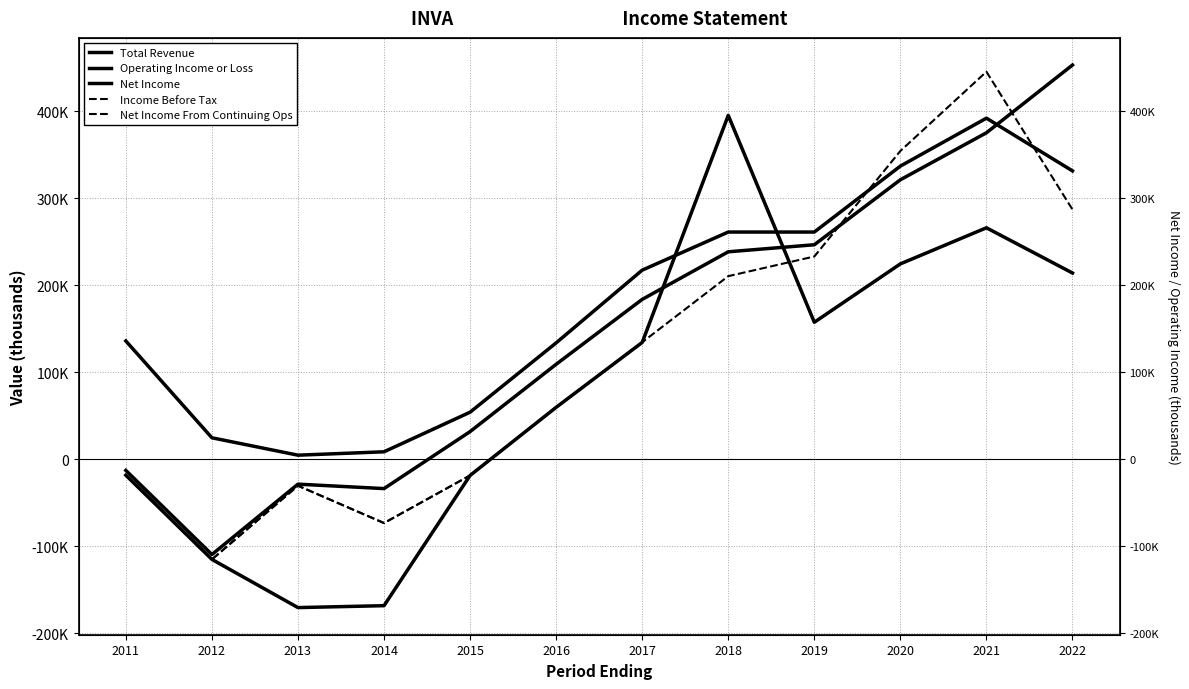

What is the difference between the maximum and minimum values in the Net Income series?

565800